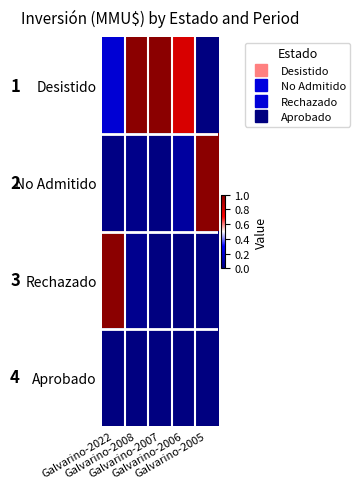

At which category is the sum across all series the highest?

Galvarino-2022